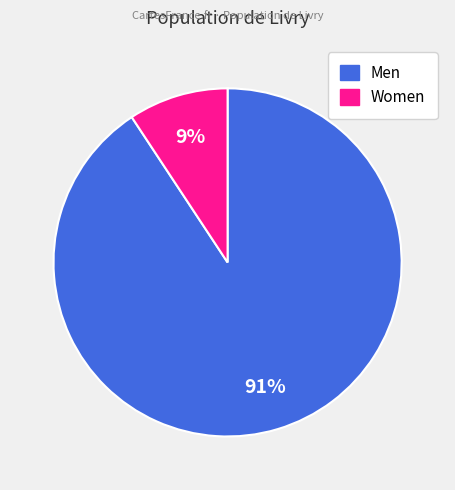

Rank the categories by value from highest to lowest.

Men, Women